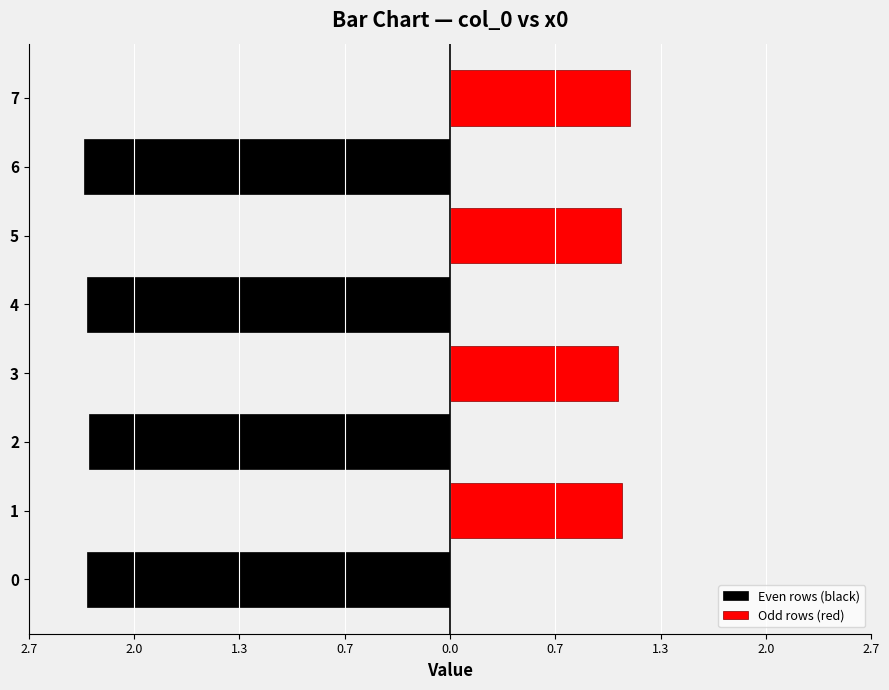

How many values in the Odd rows (red) series are below 1?

4